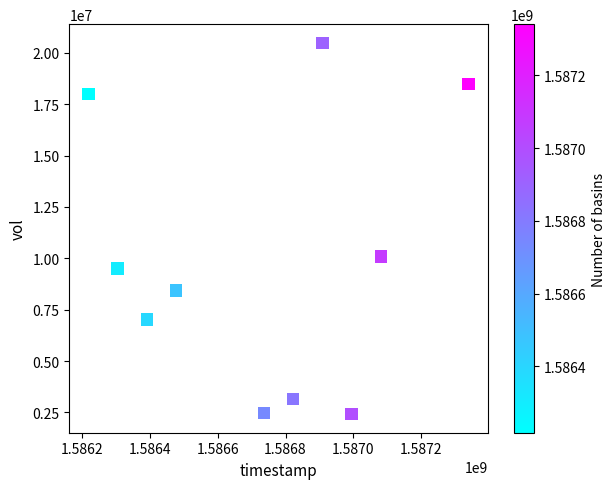

What Y value in the scatter plot is closest to 11454850?

10086500